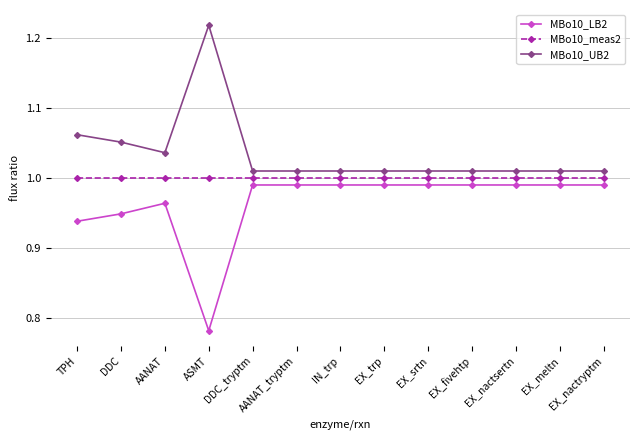

True or false: MBo10_meas2 and MBo10_LB2 cross at least once.

False